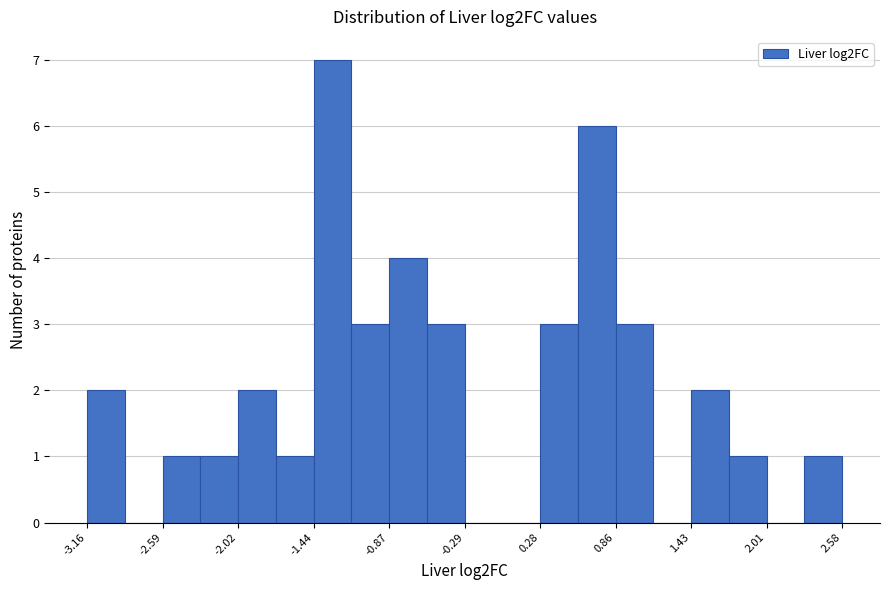

Around what value on the x-axis is the tallest bar? Give the approximate position of its centre, as read against the axis.

-1.3